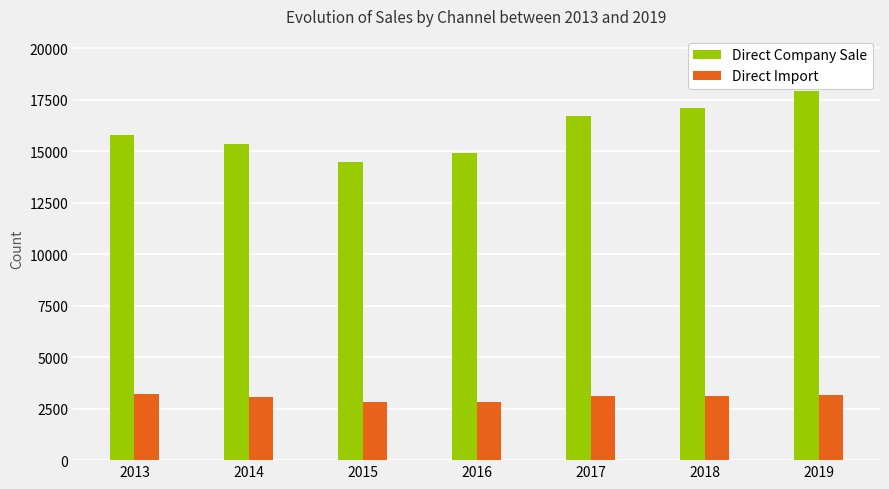

Which series changed the most between 2017 and 2019?

Direct Company Sale